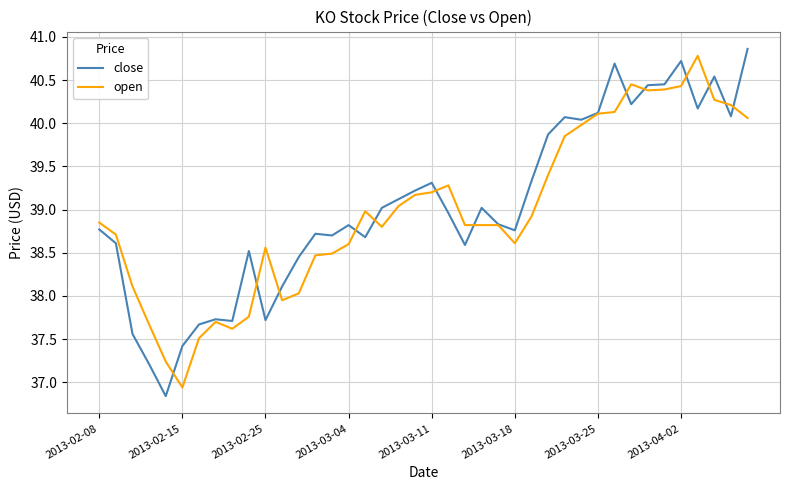

What is the minimum value for close?

36.8